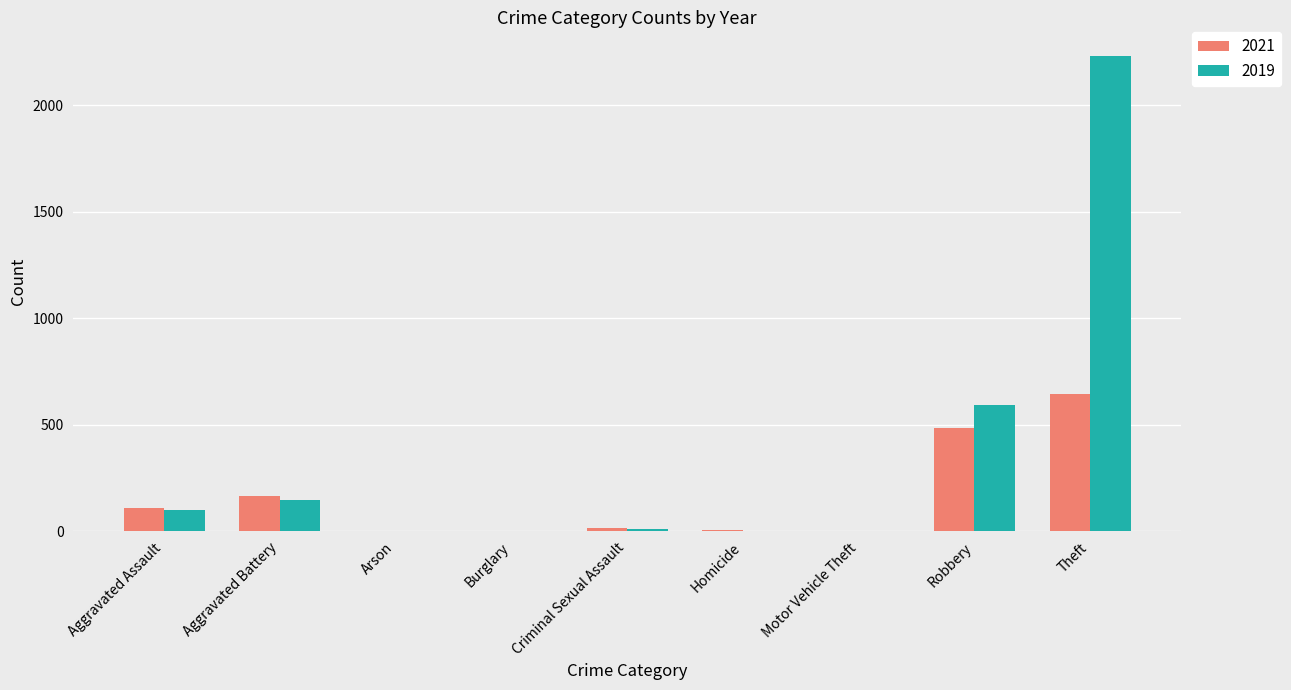

The value of 2021 at Theft is 410. True or false?

False